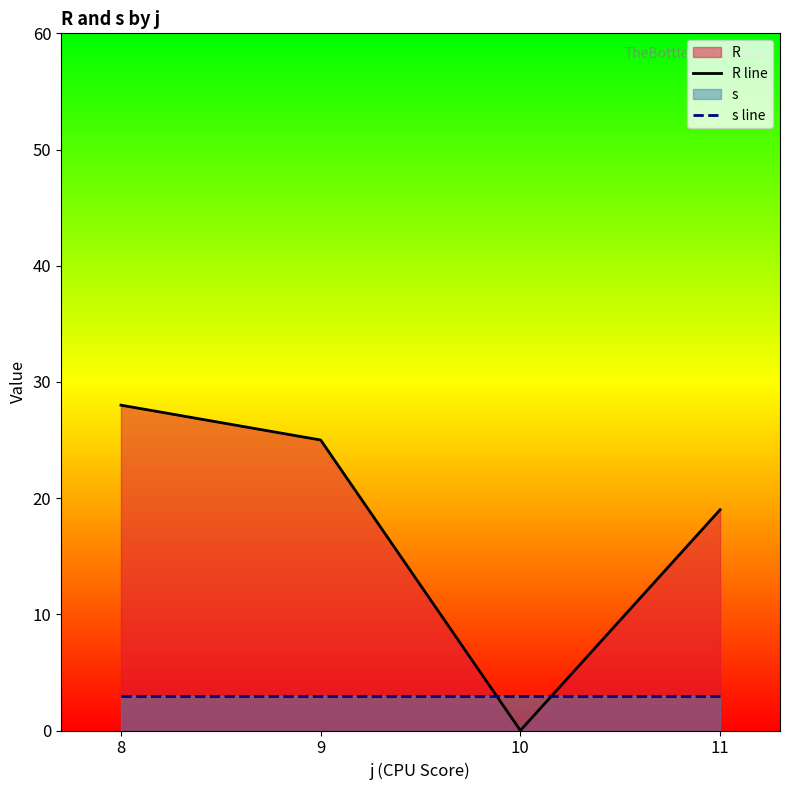

Reading left to right, list all the values displayed in this chart.

R line: 8=28	9=25	10=0	11=19
s line: 8=3	9=3	10=3	11=3